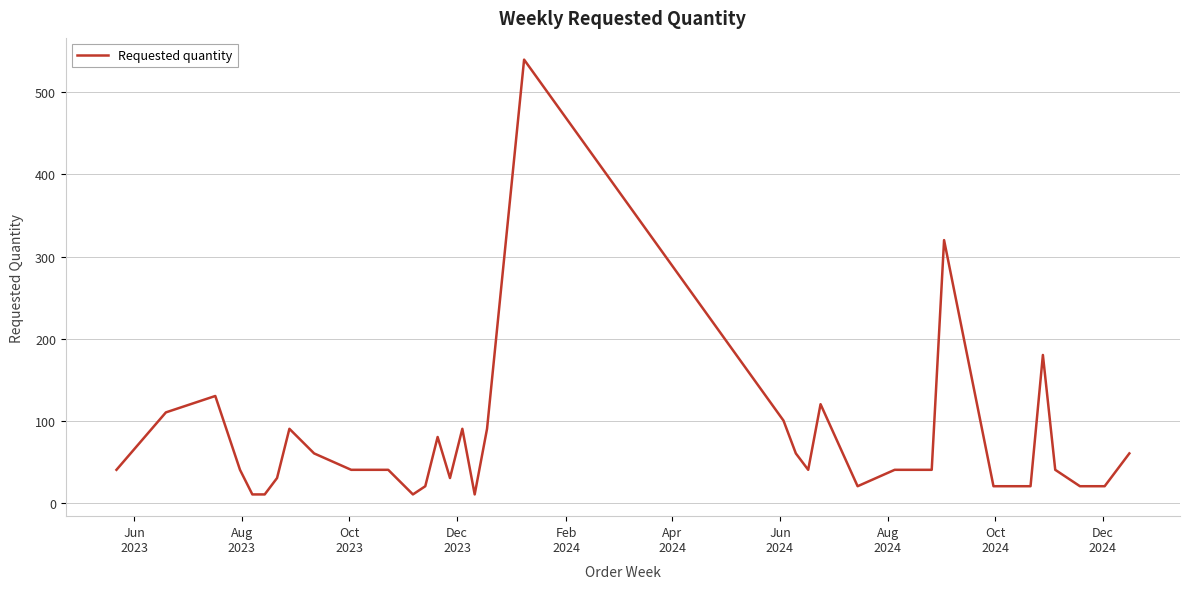

What is the difference between the maximum and minimum values?

530